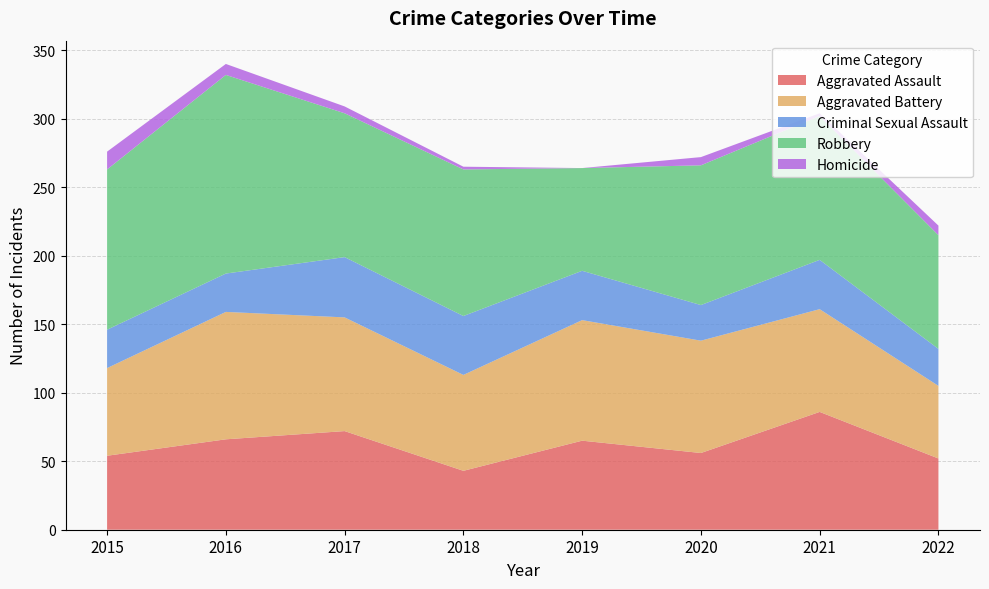

Reading right to left, extract all data points from this chart.

Aggravated Assault: 2022=52	2021=86	2020=56	2019=65	2018=43	2017=72	2016=66	2015=54
Aggravated Battery: 2022=53	2021=75	2020=82	2019=88	2018=70	2017=83	2016=93	2015=64
Criminal Sexual Assault: 2022=27	2021=36	2020=26	2019=36	2018=43	2017=44	2016=28	2015=28
Robbery: 2022=83	2021=105	2020=102	2019=75	2018=107	2017=105	2016=145	2015=117
Homicide: 2022=7	2021=2	2020=6	2019=0	2018=2	2017=5	2016=8	2015=13